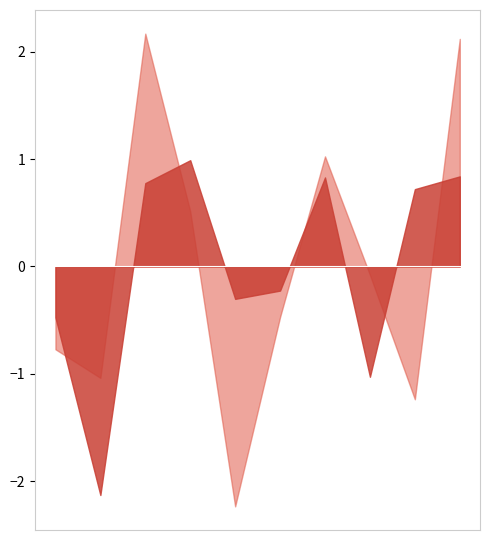

What is the greatest value displayed?

2.2